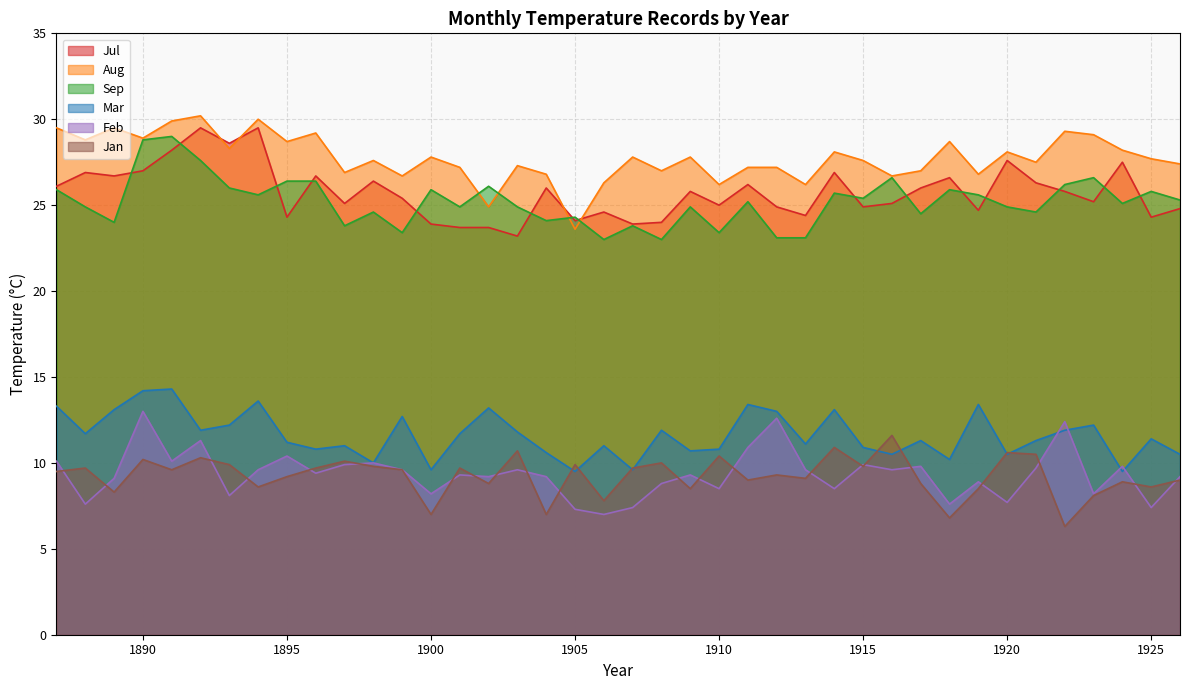

True or false: Jul has more than 2 interior local peaks.

True